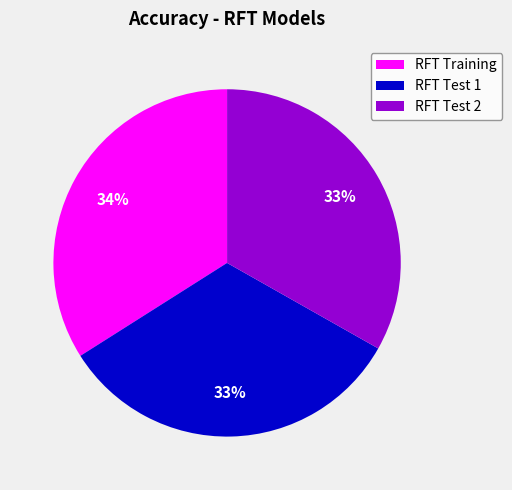

How many slices are in this pie chart?

3